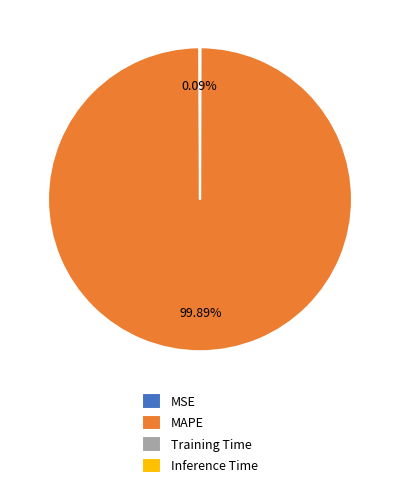

Which slice is the largest?

MAPE